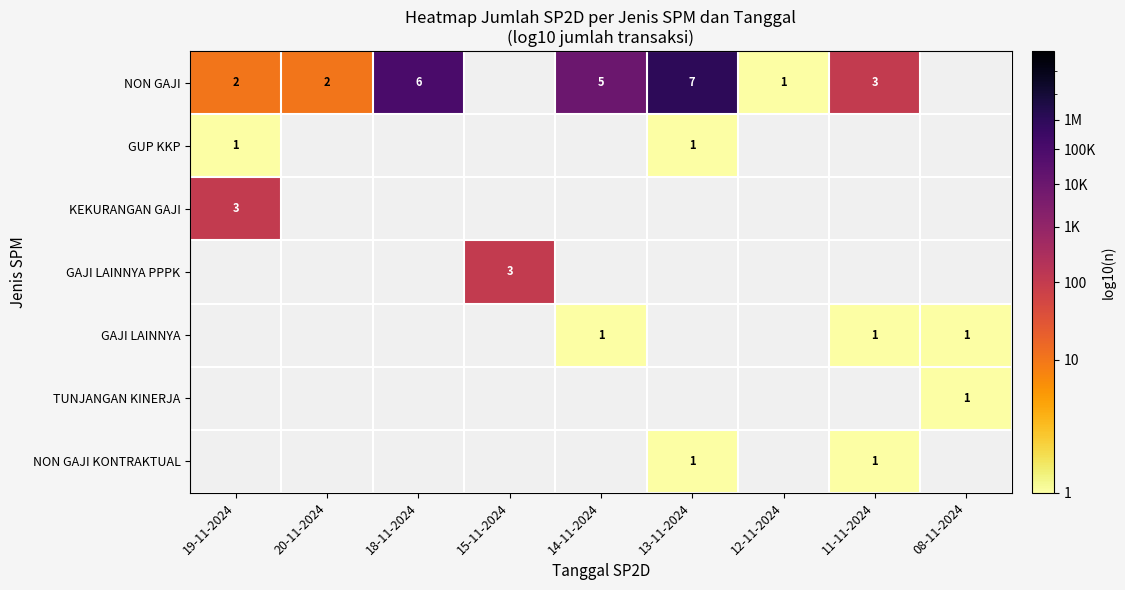

The value of GAJI LAINNYA at 14-11-2024 is 1. True or false?

True